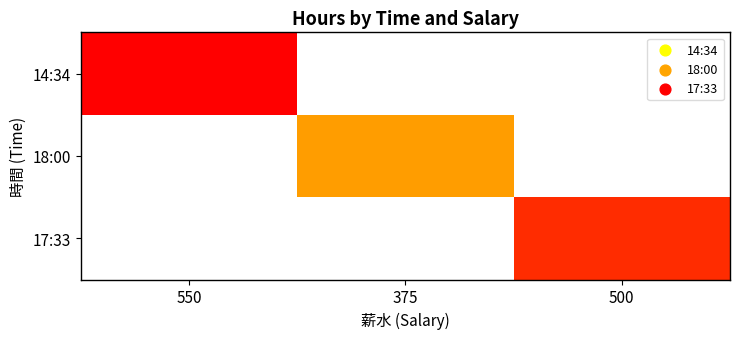

Reading left to right, what are all the values shown in this chart?

14:34: 550=2.2	375=0.0	500=0.0
18:00: 550=0.0	375=1.5	500=0.0
17:33: 550=0.0	375=0.0	500=2.0